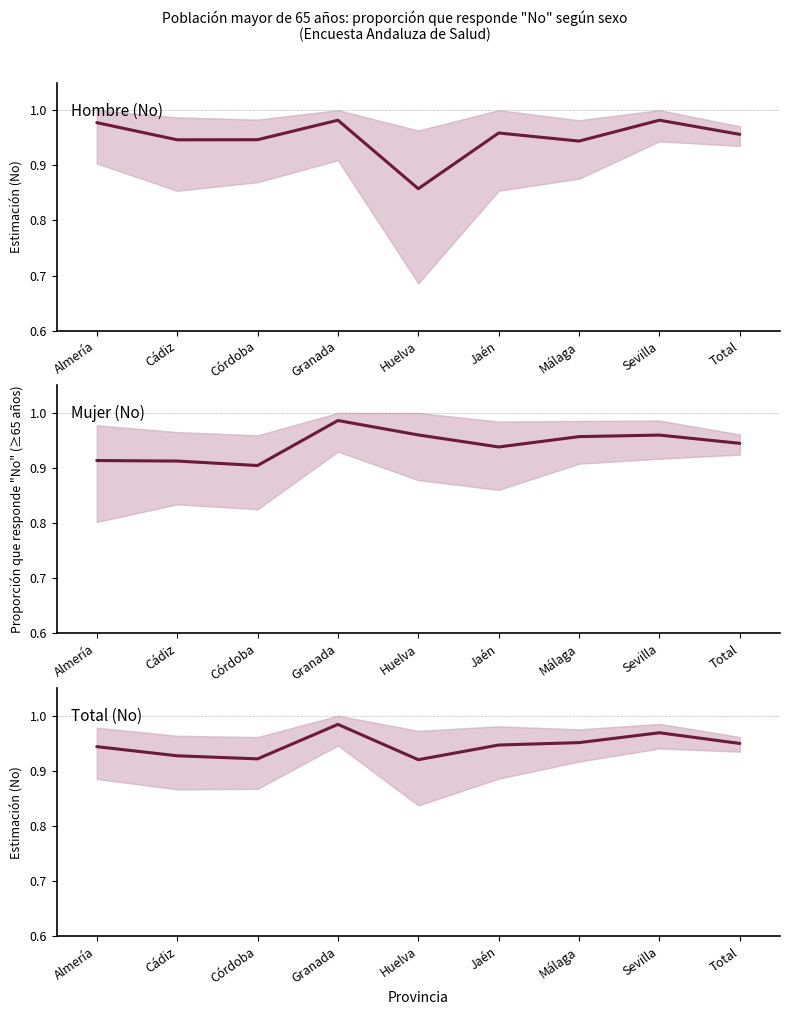

Which category has the lowest value in the Hombre (No) series?

Huelva